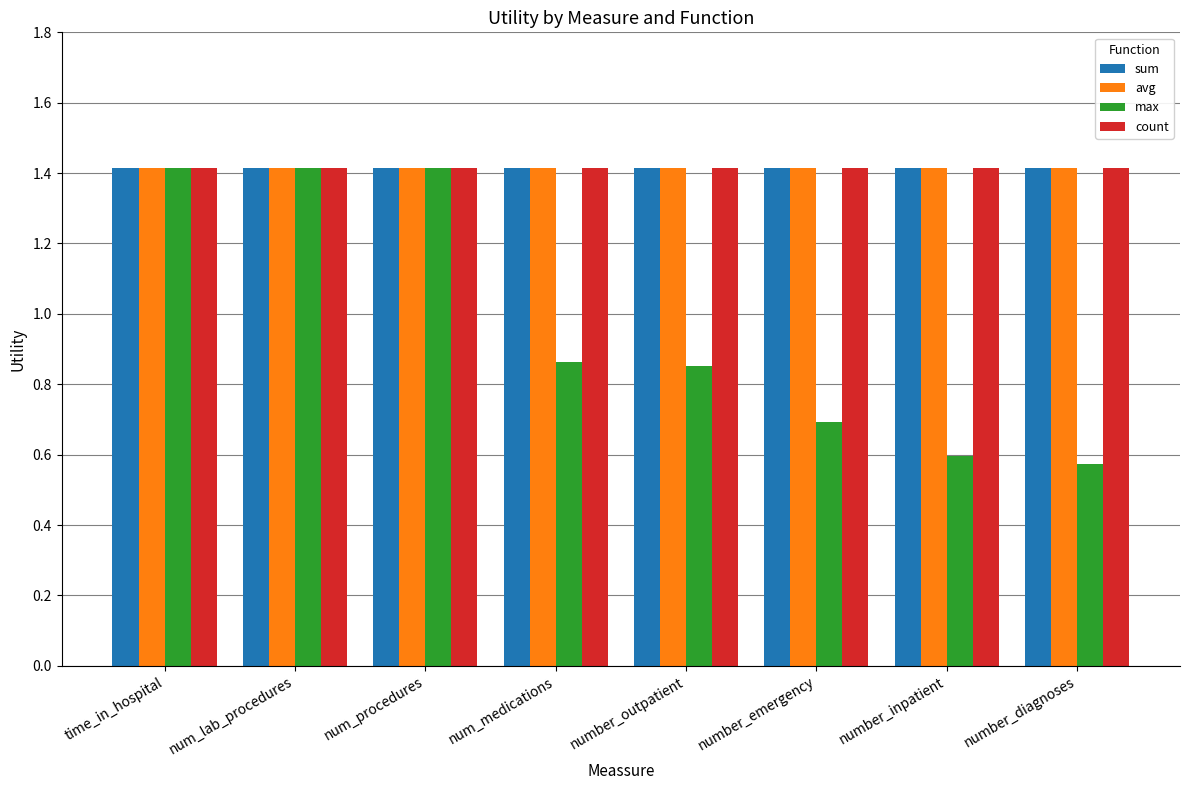

What is the approximate value of count at num_lab_procedures?

1.4